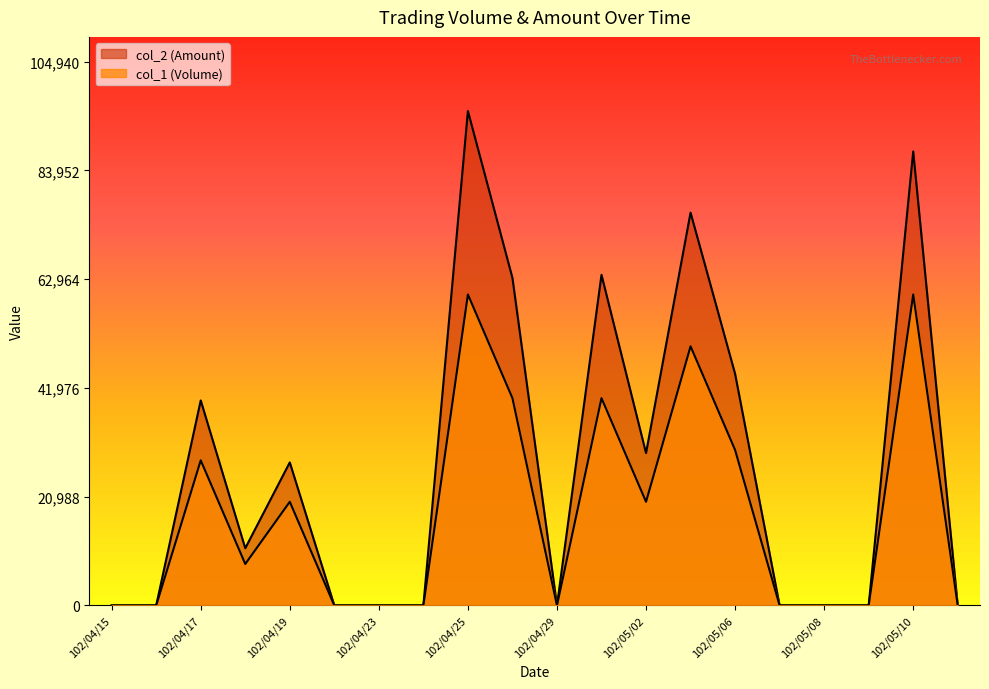

True or false: col_2 (Amount) has a value of 98431 at 102/04/30.

False